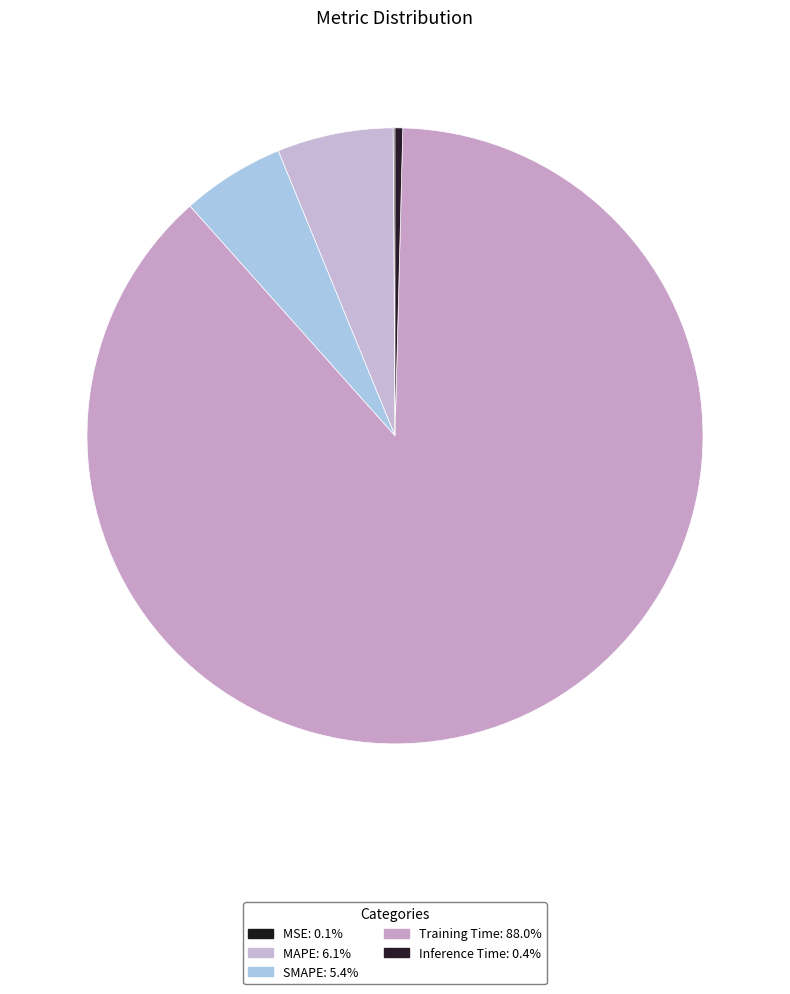

What is the total percentage of Training Time and SMAPE?

93.4%